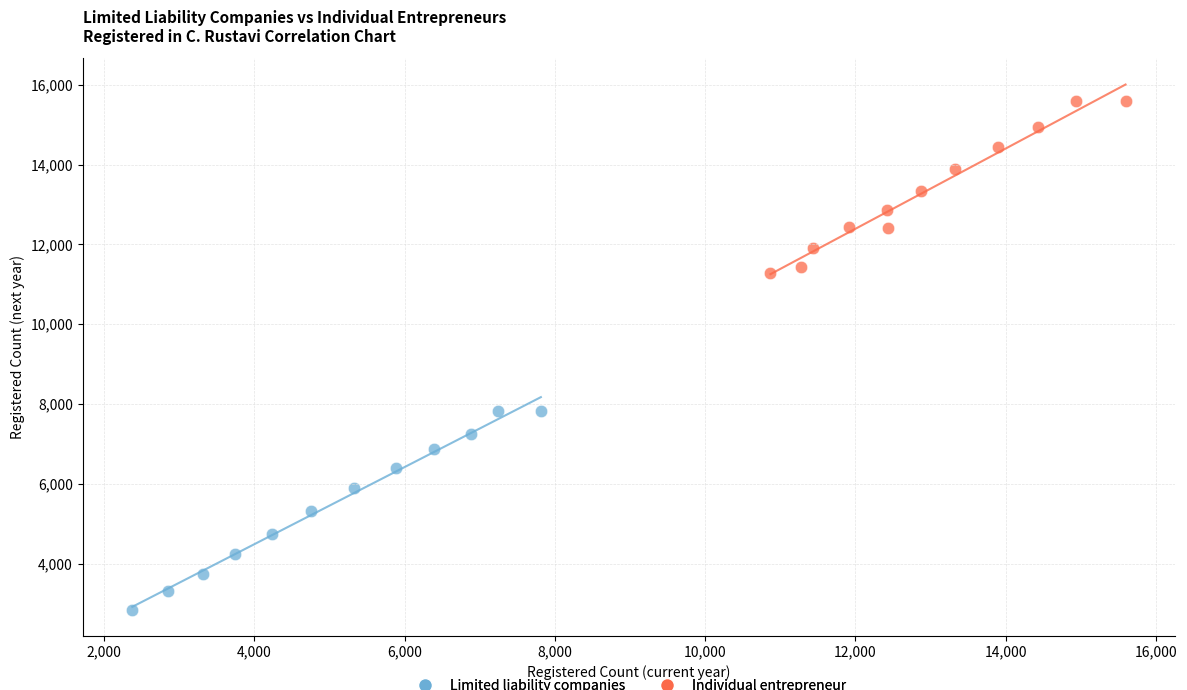

Which series reaches the minimum Y coordinate?

Limited liability companies